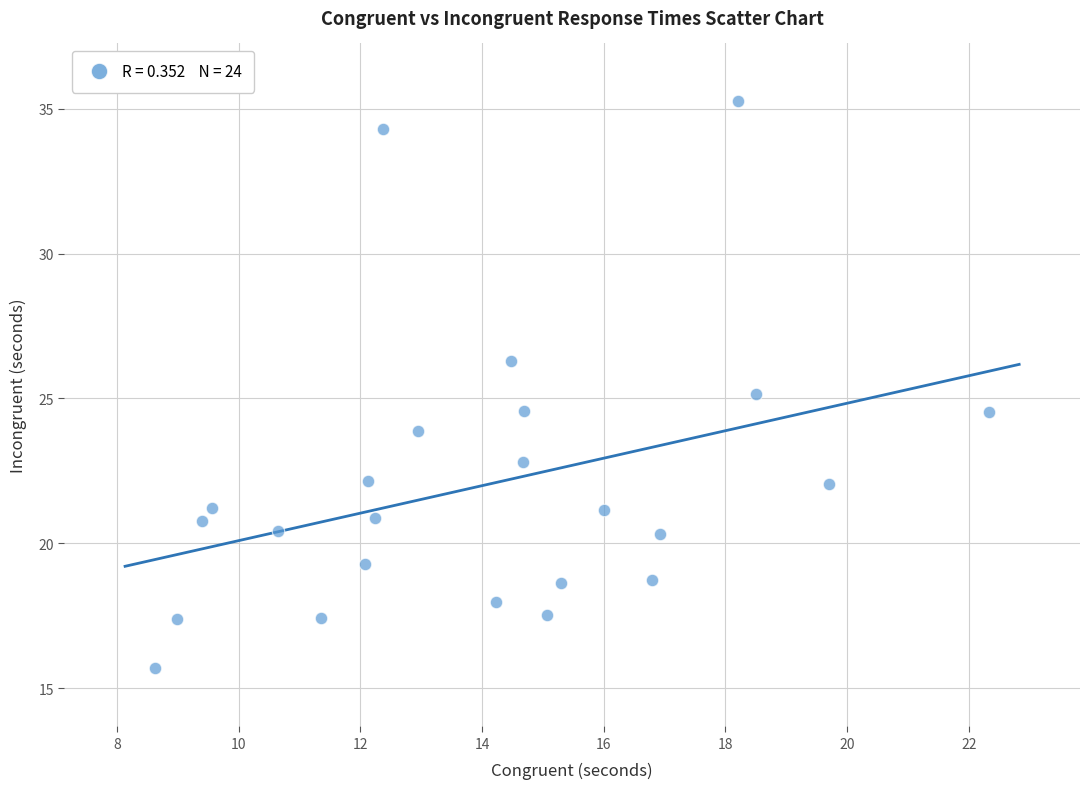

What is the range of Y values (max minus min)?

19.6